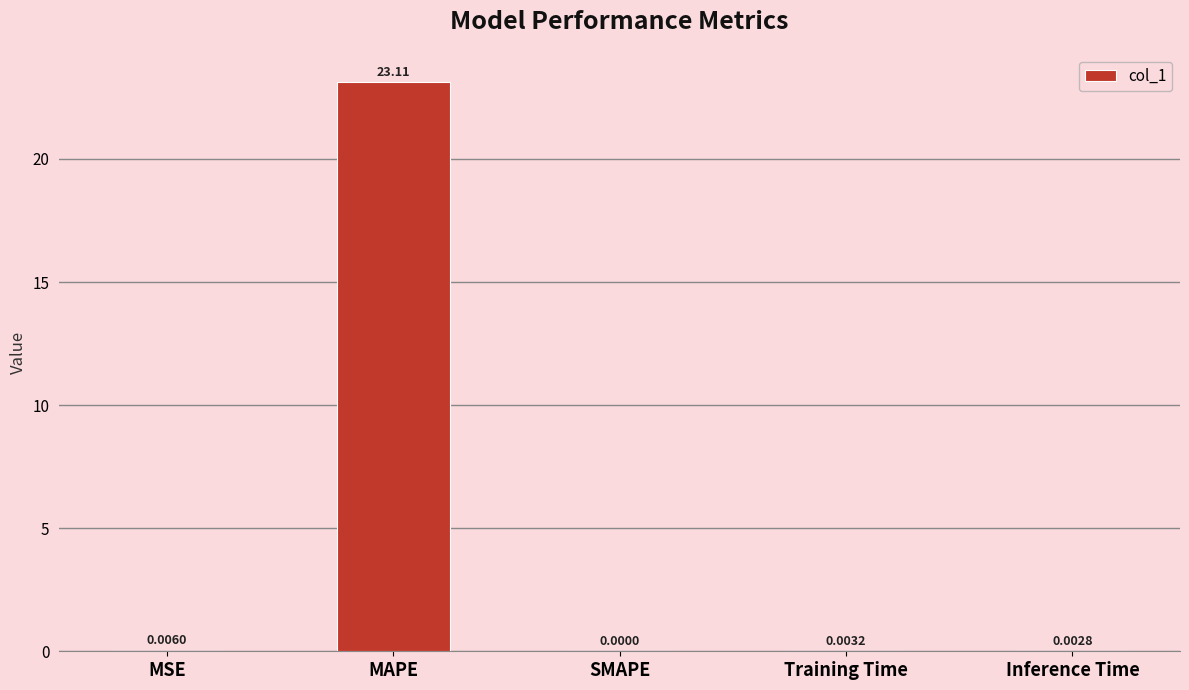

Which category has the highest value across all series?

MAPE